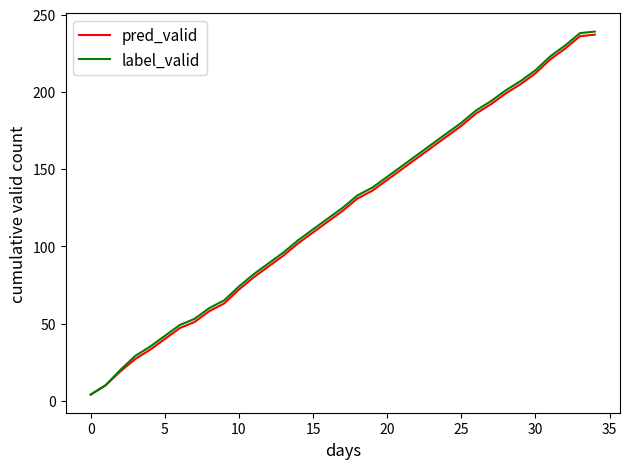

Which series has the largest range (max minus min)?

label_valid